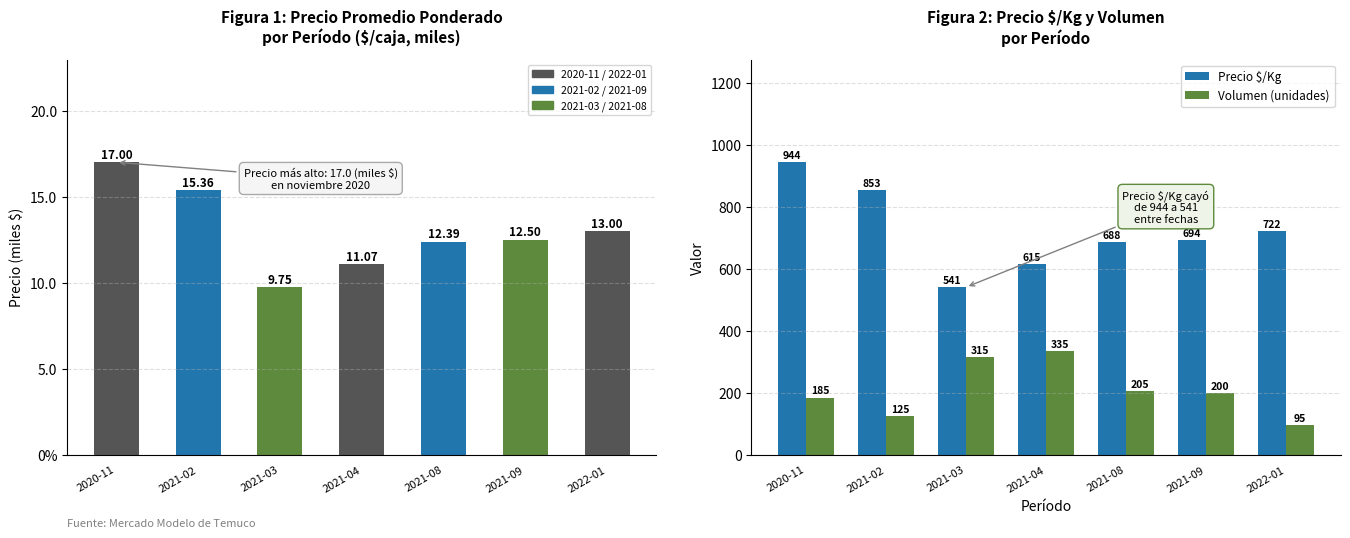

What is the lowest value of the Precio promedio ponderado (miles $) series?

9.7